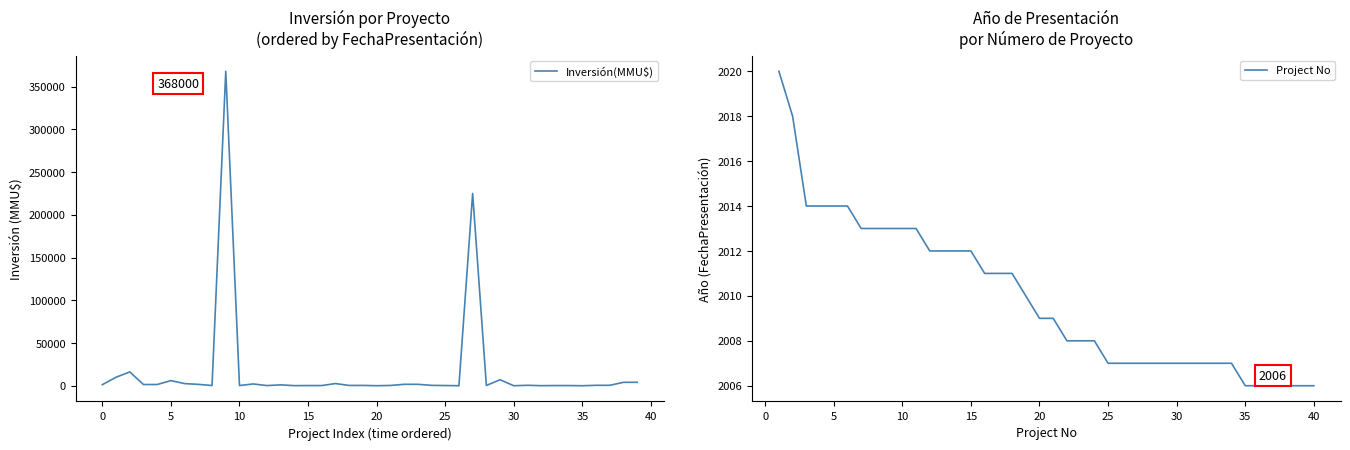

Is it true that Inversión(MMU$) equals 1250 at 0?

True